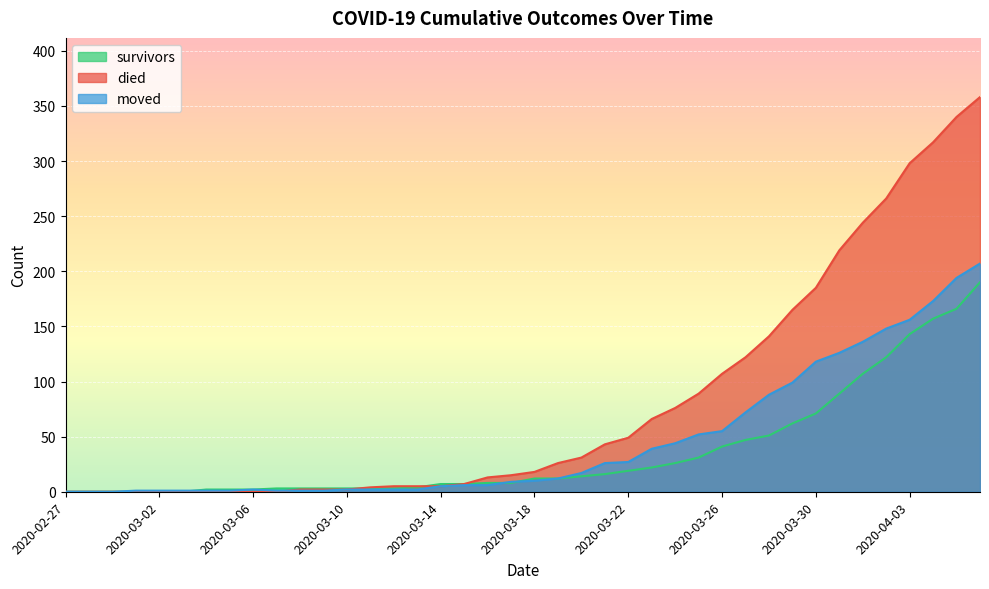

Is the value of moved at 2020-03-13 greater than the value of died at 2020-03-24?

No